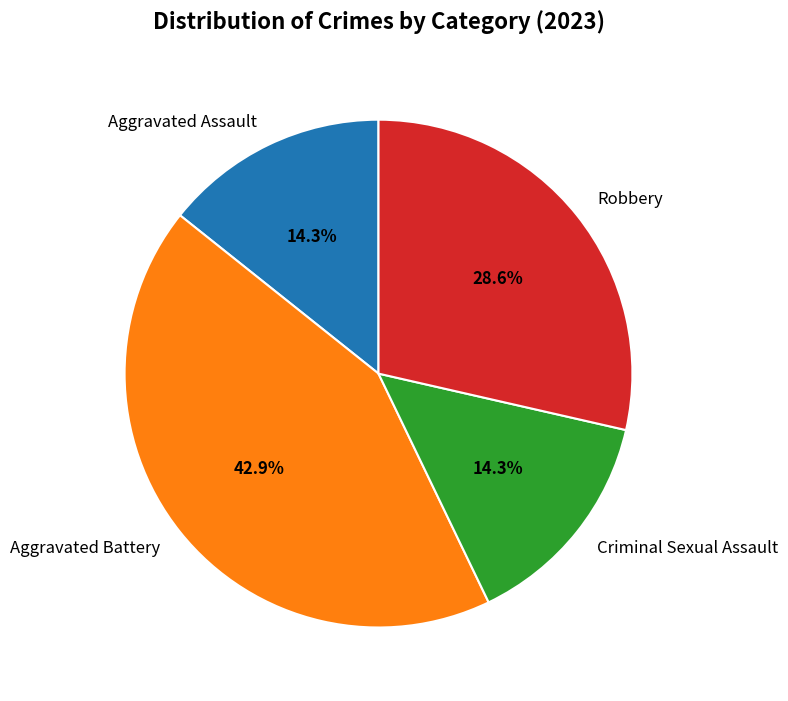

What is the largest slice in the pie chart?

Aggravated Battery